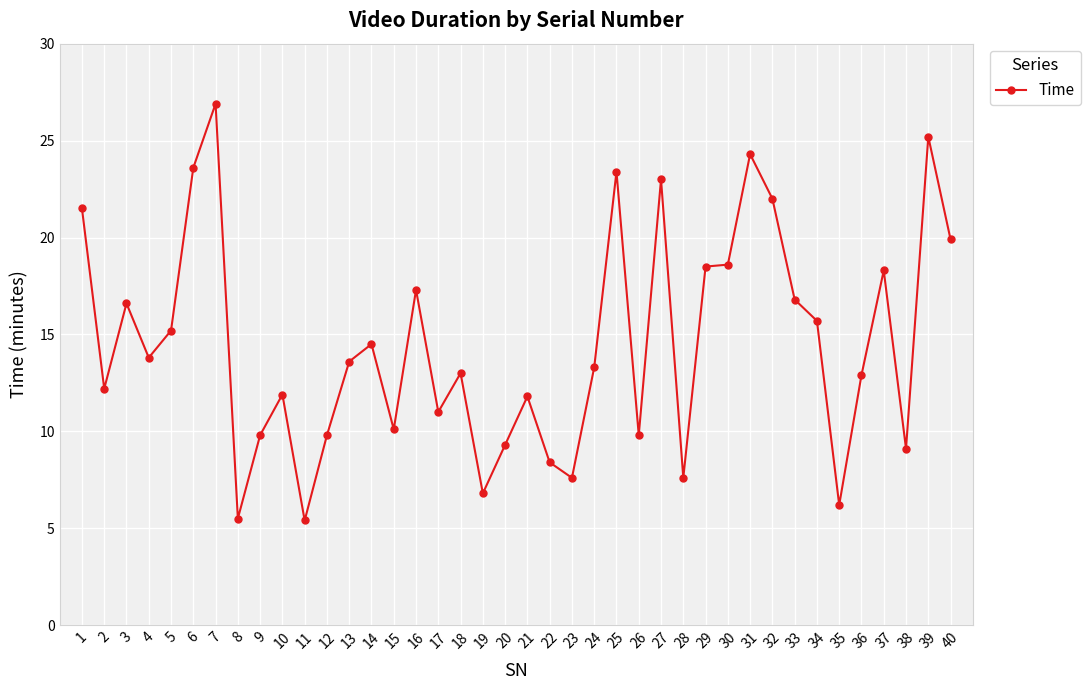

Which category has the highest value across all series?

7